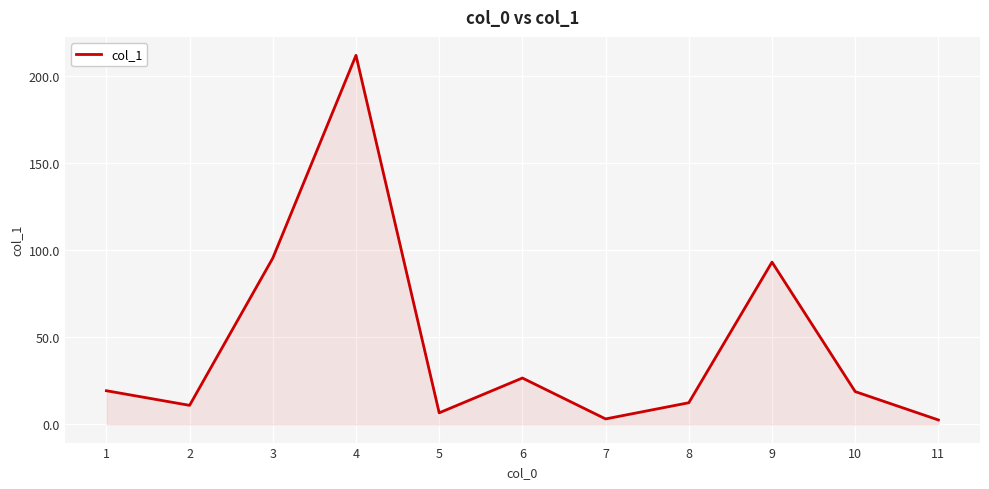

What is the change in value from 4 to 9?

-118.8